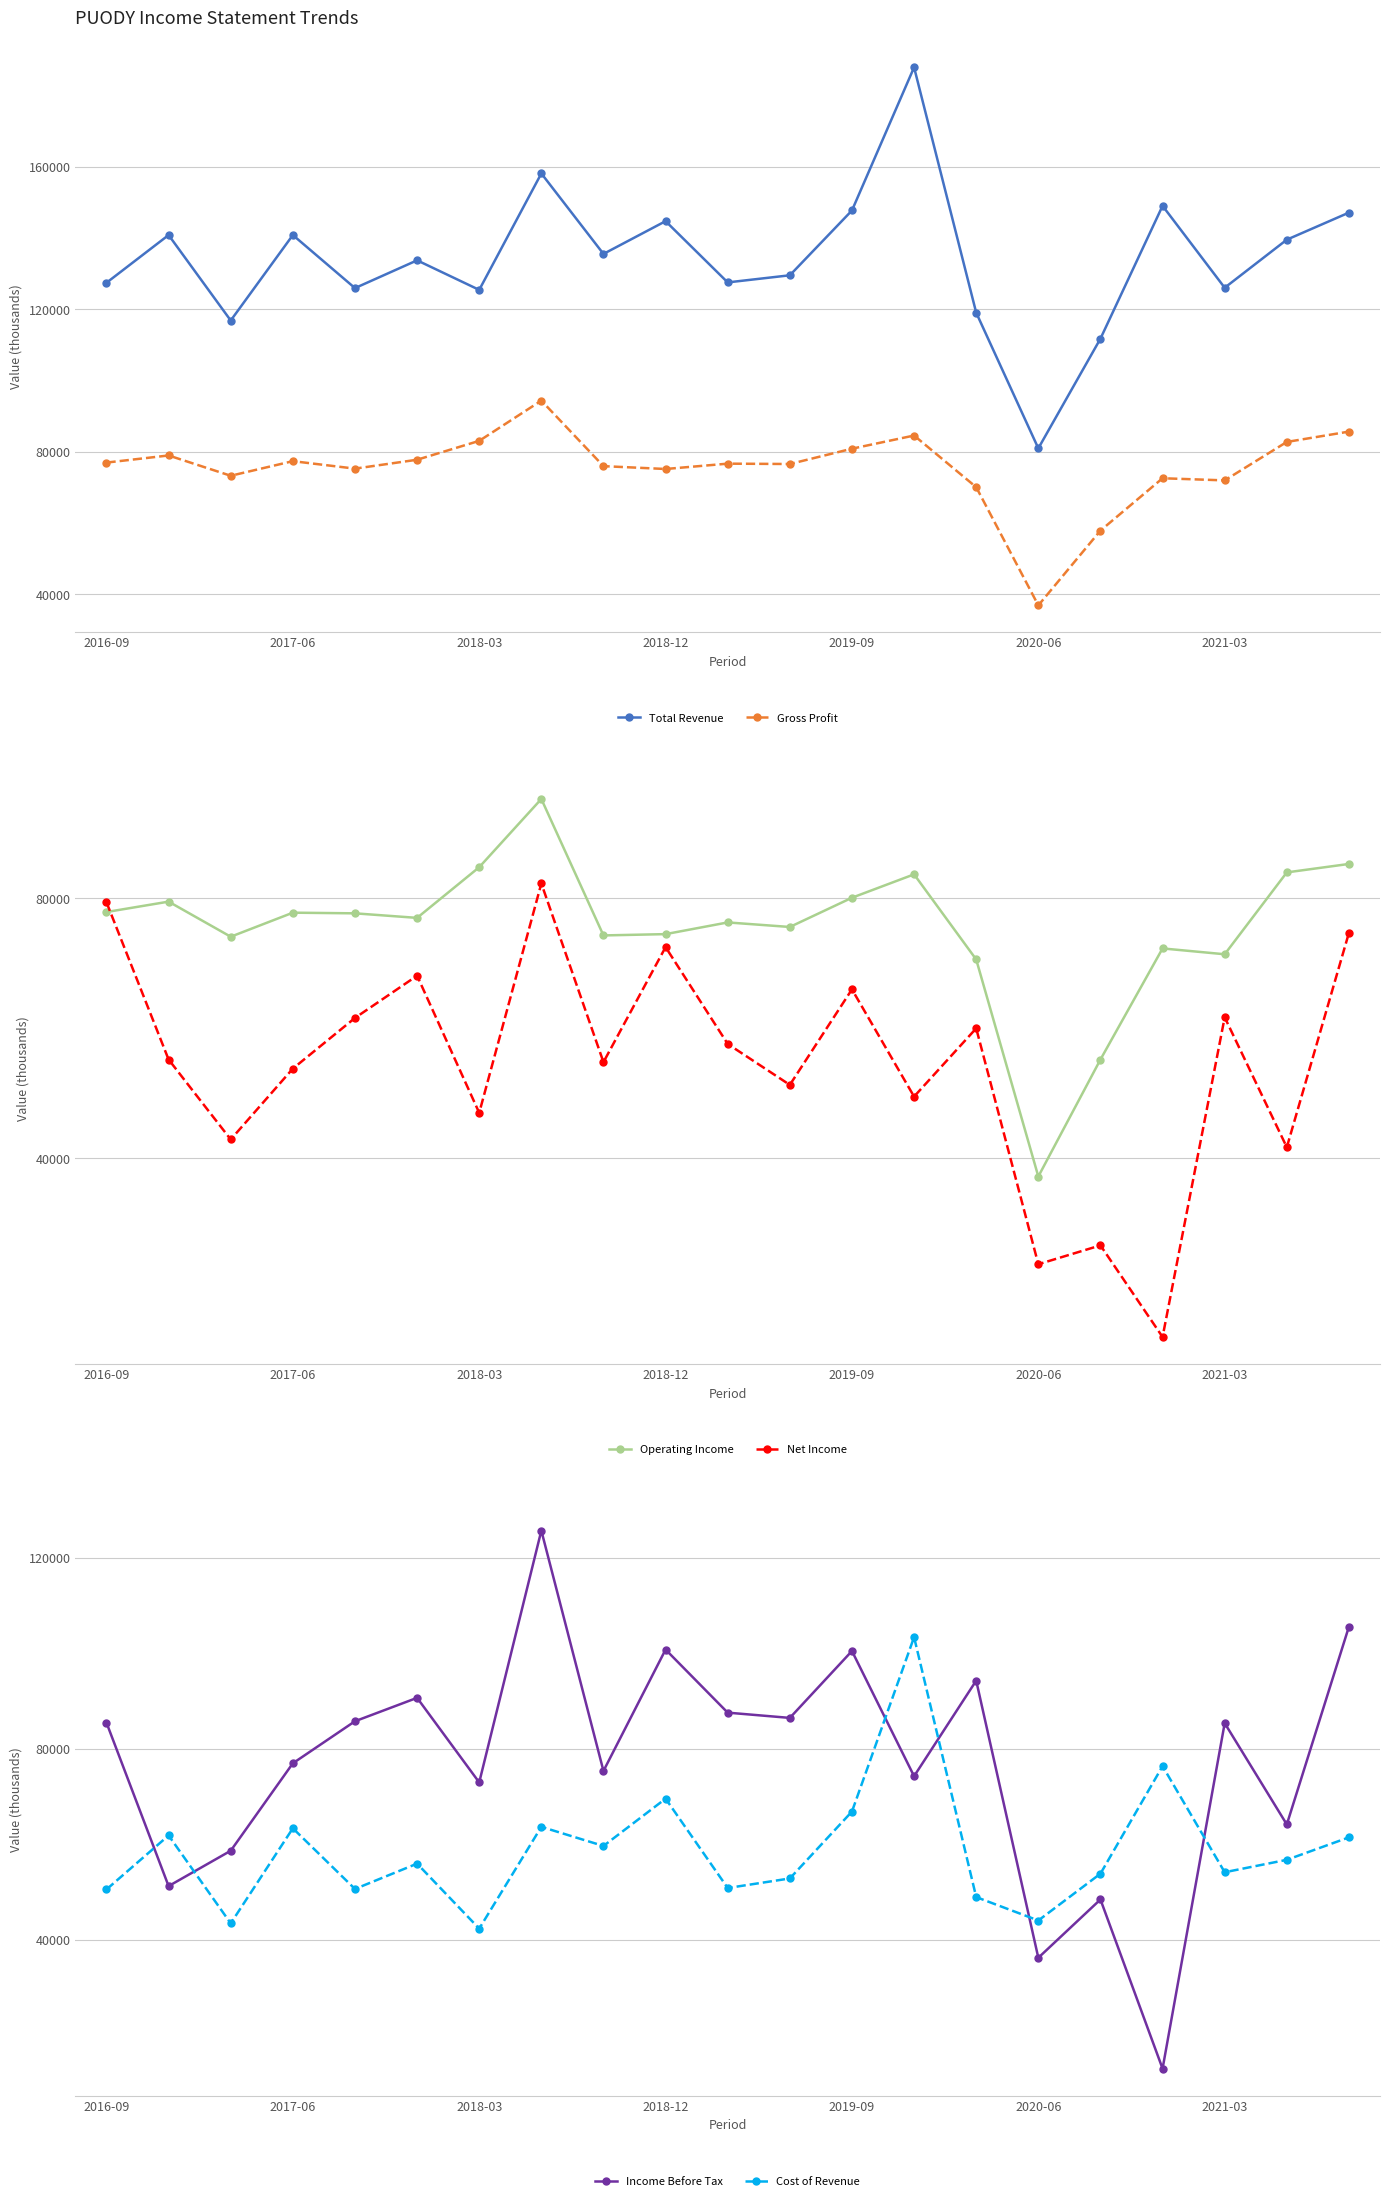

How many distinct data groups are displayed?

6